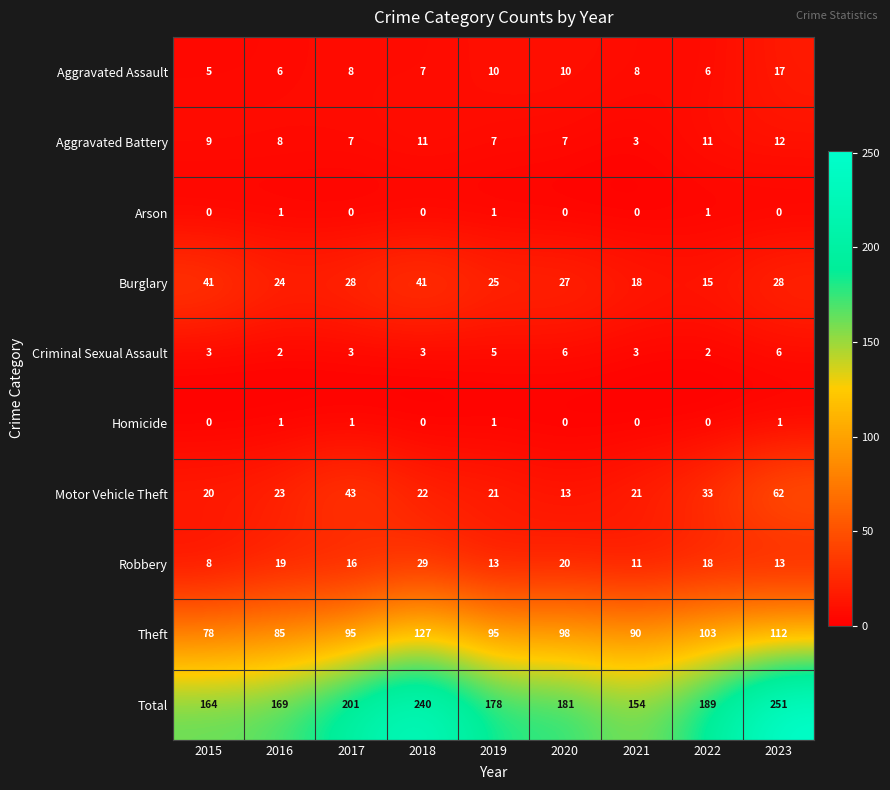

What is the greatest value displayed?

251